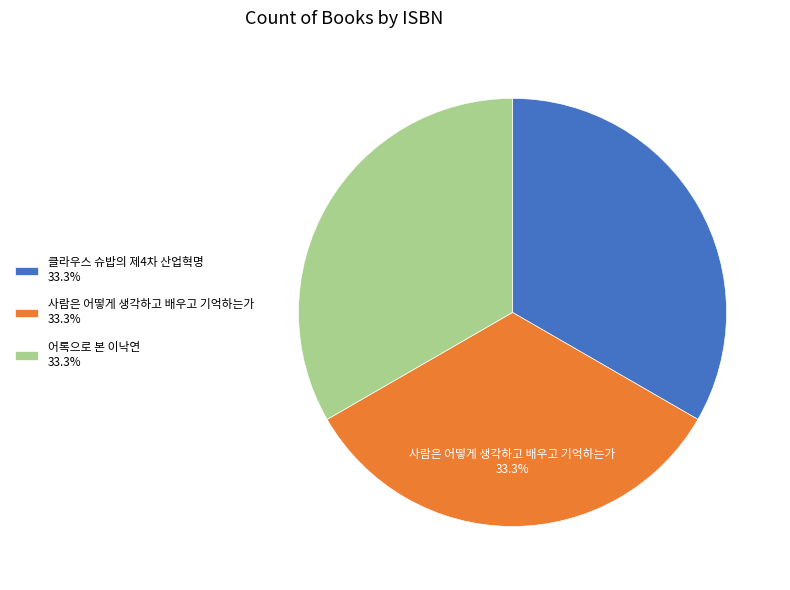

Is there a majority slice in this chart?

No